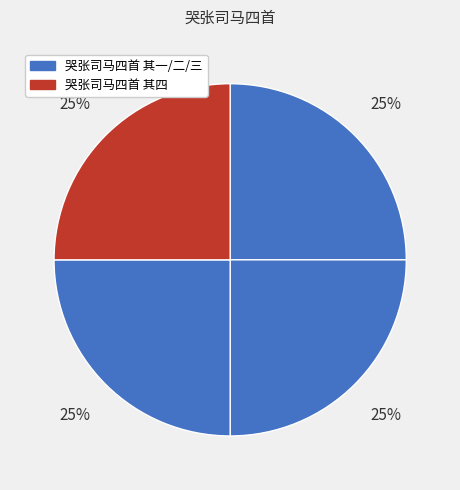

How many segments does this pie chart have?

4